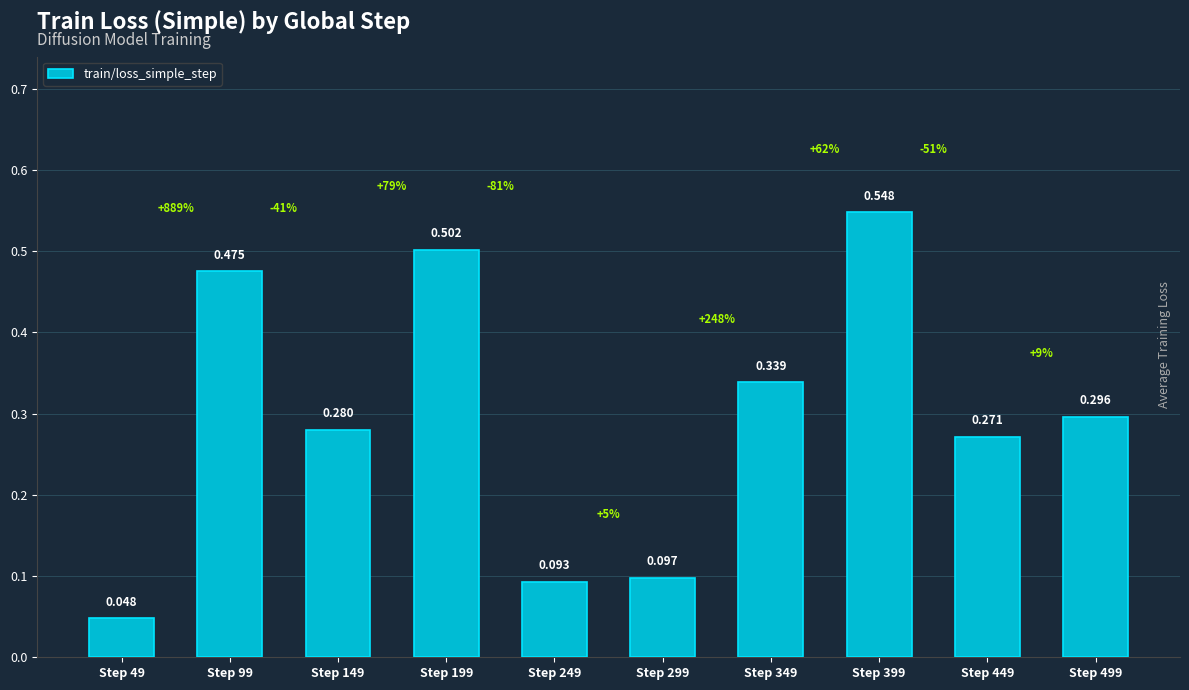

Where is the data nearest to the value 0?

Step 49